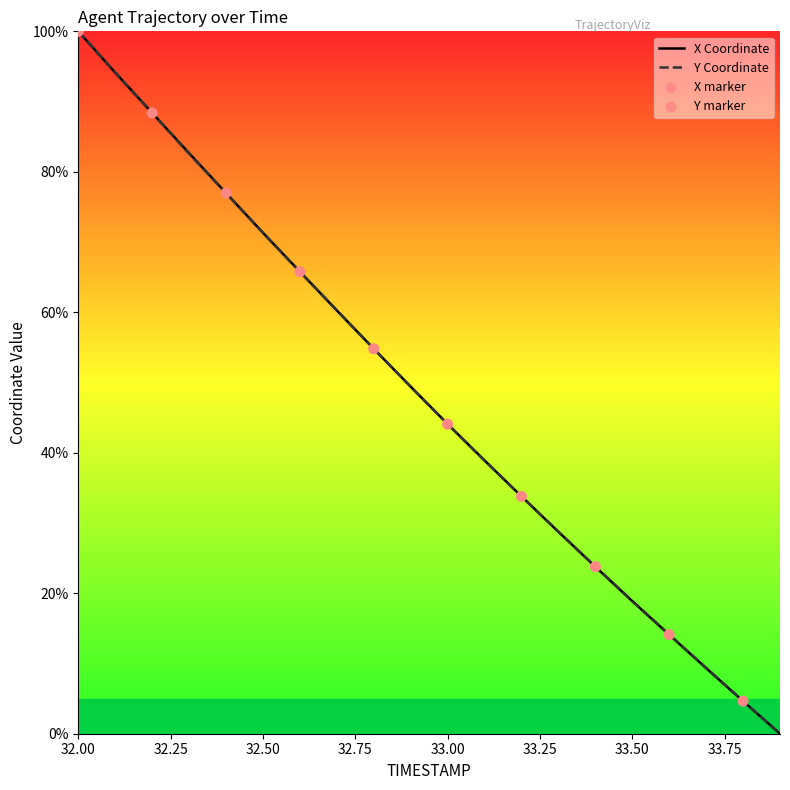

What is the greatest value displayed?

100.0